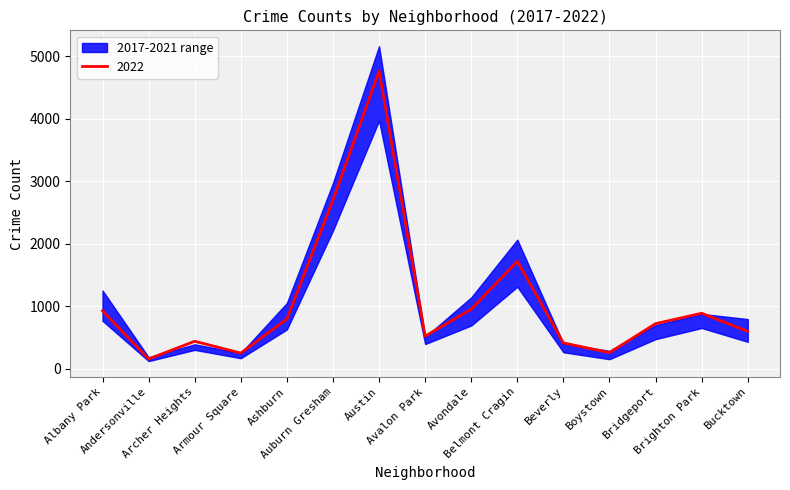

Reading left to right, what are all the values shown in this chart?

2019: Albany Park=968	Andersonville=166	Archer Heights=368	Armour Square=249	Ashburn=872	Auburn Gresham=2700	Austin=5008	Avalon Park=405	Avondale=957	Belmont Cragin=1687	Beverly=385	Boystown=287	Bridgeport=568	Brighton Park=828	Bucktown=694
2022: Albany Park=926	Andersonville=157	Archer Heights=440	Armour Square=251	Ashburn=797	Auburn Gresham=2702	Austin=4762	Avalon Park=522	Avondale=953	Belmont Cragin=1720	Beverly=414	Boystown=258	Bridgeport=722	Brighton Park=888	Bucktown=599
2017: Albany Park=1252	Andersonville=171	Archer Heights=391	Armour Square=250	Ashburn=1053	Auburn Gresham=2973	Austin=5096	Avalon Park=508	Avondale=1107	Belmont Cragin=2066	Beverly=403	Boystown=188	Bridgeport=697	Brighton Park=878	Bucktown=795
2021: Albany Park=767	Andersonville=123	Archer Heights=303	Armour Square=193	Ashburn=629	Auburn Gresham=2237	Austin=3970	Avalon Park=395	Avondale=692	Belmont Cragin=1312	Beverly=264	Boystown=173	Bridgeport=474	Brighton Park=664	Bucktown=435
2018: Albany Park=1117	Andersonville=184	Archer Heights=374	Armour Square=248	Ashburn=924	Auburn Gresham=2787	Austin=5163	Avalon Park=401	Avondale=1142	Belmont Cragin=1736	Beverly=386	Boystown=224	Bridgeport=616	Brighton Park=870	Bucktown=704
2020: Albany Park=868	Andersonville=147	Archer Heights=302	Armour Square=169	Ashburn=684	Auburn Gresham=2211	Austin=4556	Avalon Park=399	Avondale=824	Belmont Cragin=1356	Beverly=314	Boystown=153	Bridgeport=491	Brighton Park=652	Bucktown=431